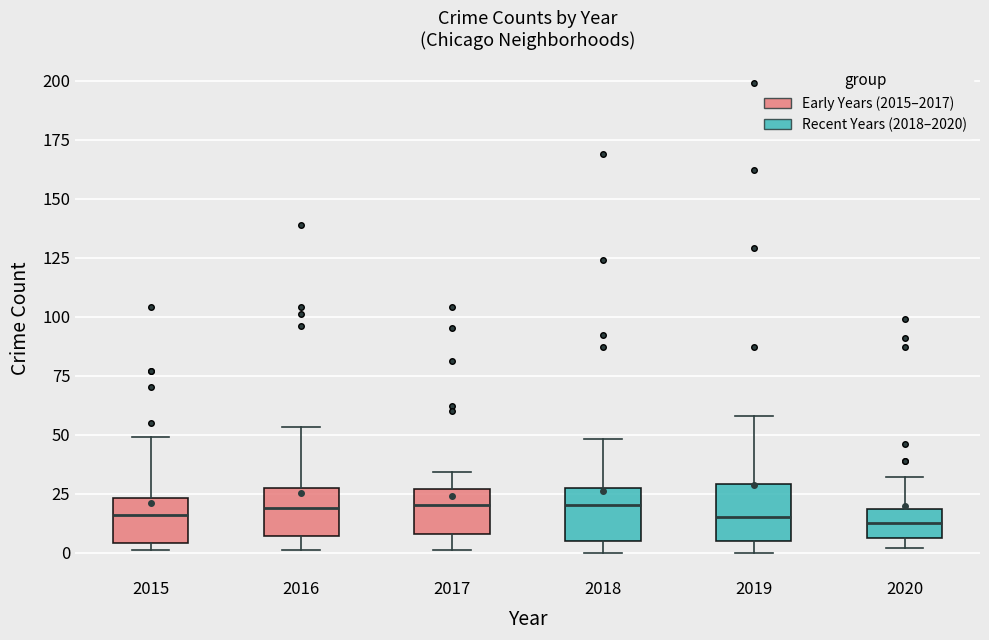

Reading left to right, transcribe this box plot: for each box, give where its median line is, the range the box spans, and where its two whiskers end, as read against the y-axis. The values are not printed on the chart, so give them approximately, as read against the axis.

2015: median 15, box 5 to 25, whiskers 0 to 50
2016: median 20, box 5 to 25, whiskers 0 to 55
2017: median 20, box 10 to 25, whiskers 0 to 35
2018: median 20, box 5 to 25, whiskers 0 to 50
2019: median 15, box 5 to 30, whiskers 0 to 60
2020: median 15, box 5 to 20, whiskers 0 to 30